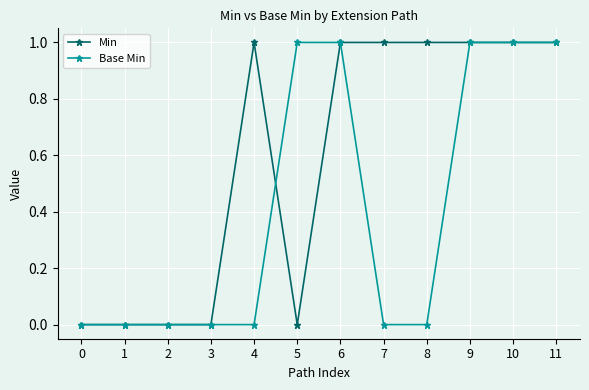

How many series are shown in this chart?

2